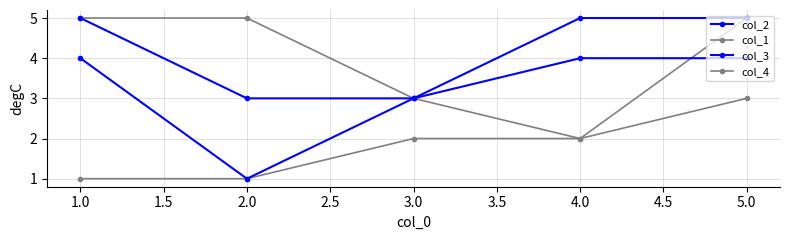

What is the value of the col_2 point at the 2nd from the left?

1